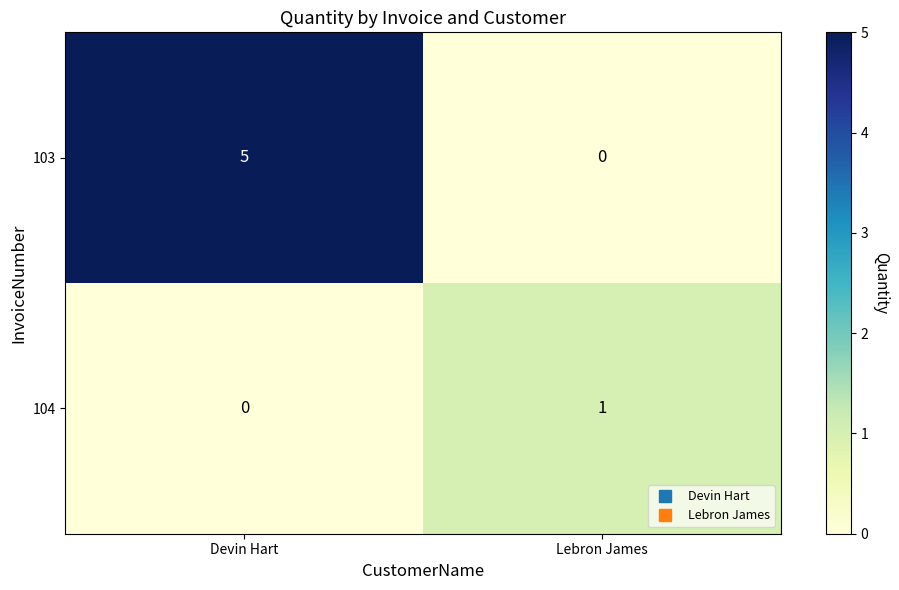

At which category is the sum across all series the highest?

Devin Hart